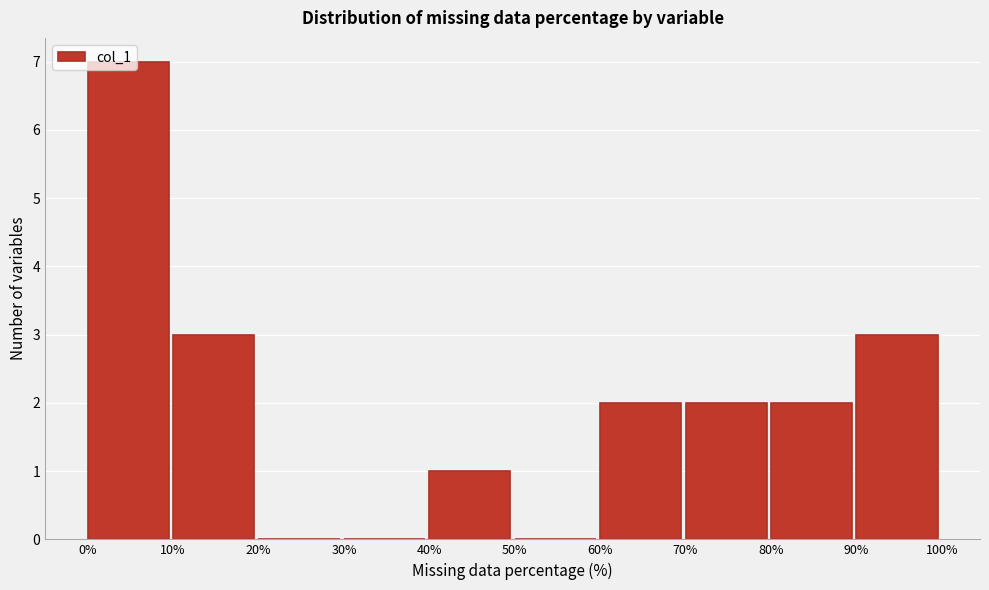

Reading left to right, transcribe this chart: for each bar, give the range it covers on the x-axis and its height. The values are not printed on the chart, so give them approximately, as read against the axis.

0% to 10%: 7
10% to 20%: 3
20% to 30%: 0
30% to 40%: 0
40% to 50%: 1
50% to 60%: 0
60% to 70%: 2
70% to 80%: 2
80% to 90%: 2
90% to 100%: 3